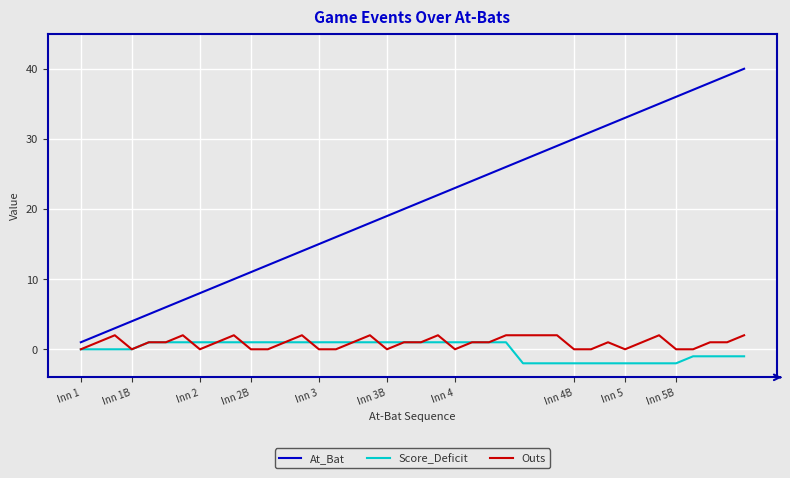

How many lines are shown in the chart?

3